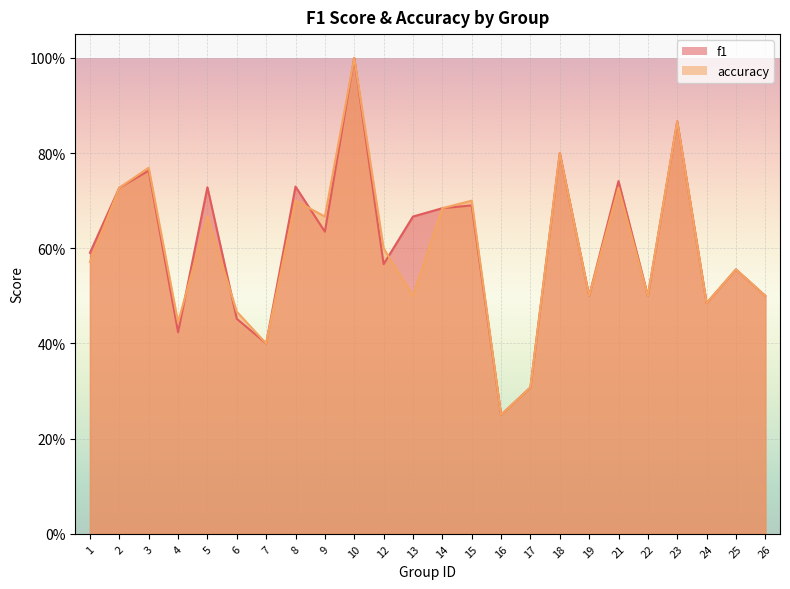

Reading right to left, what are all the values shown in this chart?

f1: 0.5	0.6	0.5	0.9	0.5	0.7	0.5	0.8	0.3	0.2	0.7	0.7	0.7	0.6	1.0	0.6	0.7	0.4	0.5	0.7	0.4	0.8	0.7	0.6
accuracy: 0.5	0.6	0.5	0.9	0.5	0.7	0.5	0.8	0.3	0.2	0.7	0.7	0.5	0.6	1.0	0.7	0.7	0.4	0.5	0.7	0.4	0.8	0.7	0.6